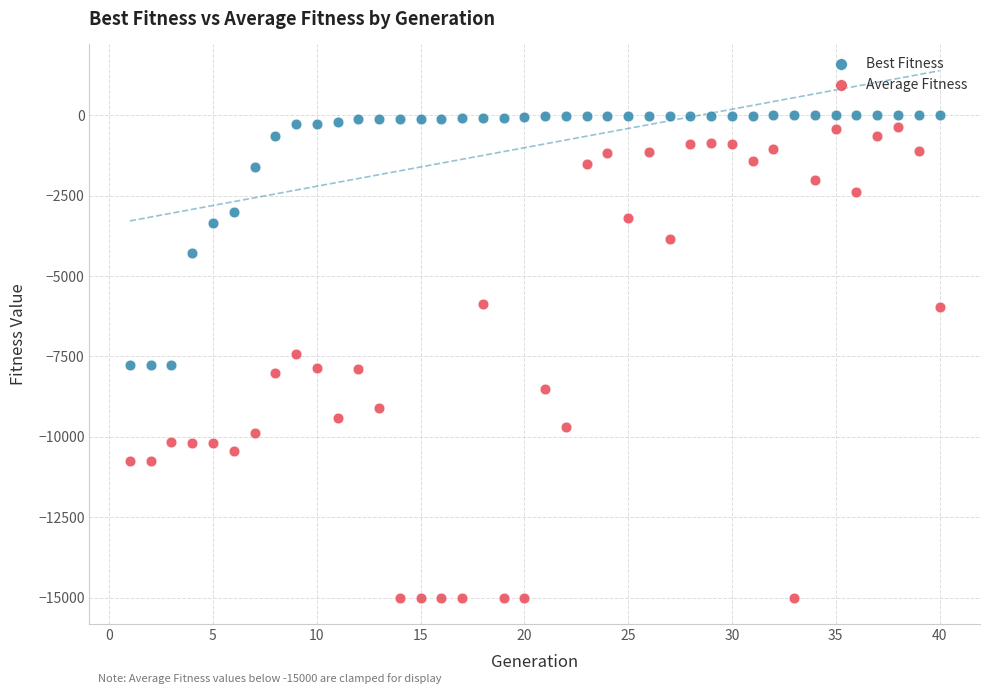

Across all data points, what is the range of X values (max minus min)?

39.0